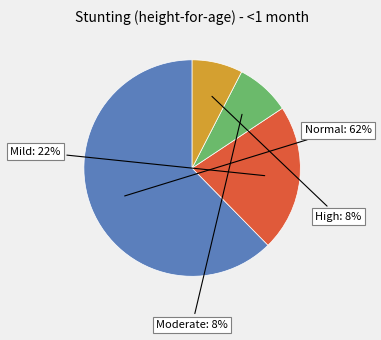

To the nearest percent, what is the average slice percentage?

25%